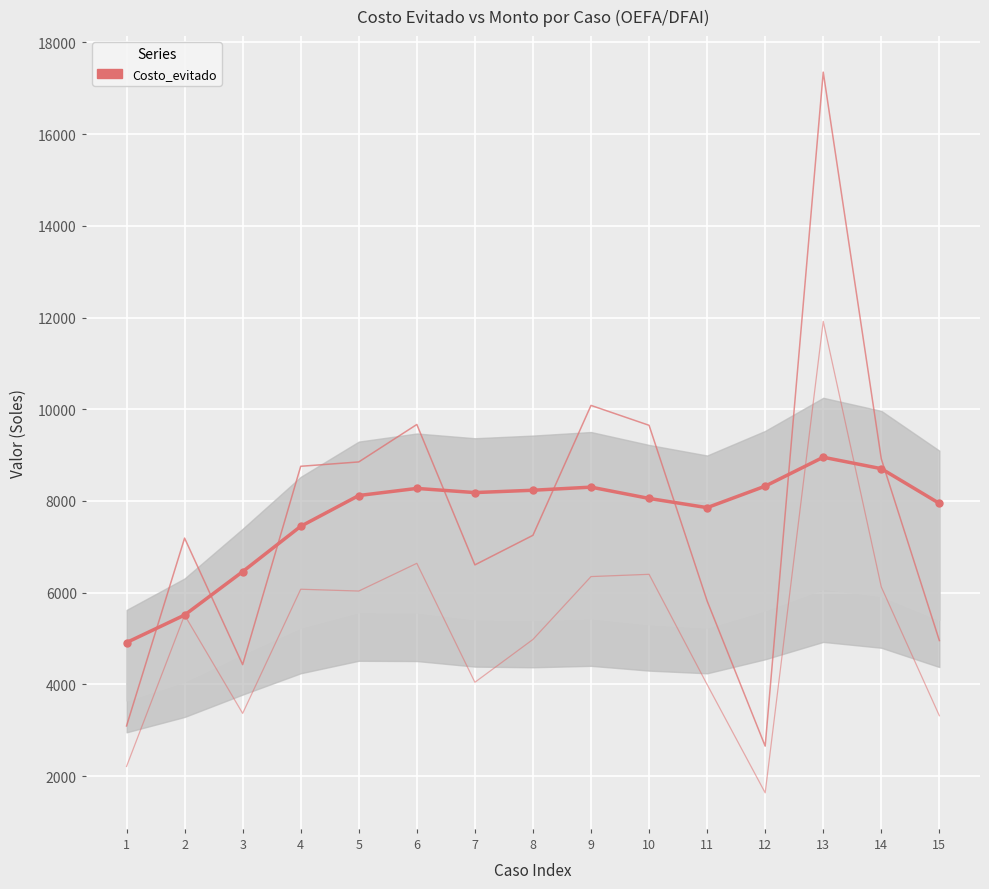

What is the sum of the values at 8 and 15?

16179.1